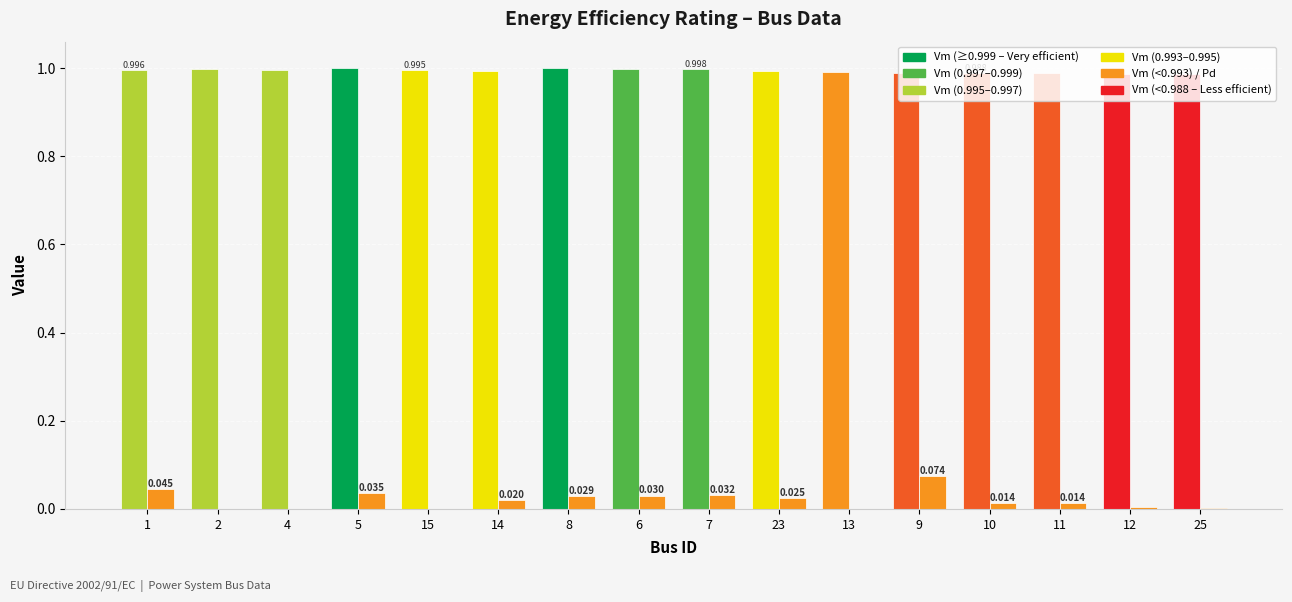

What is the label of the 8th bar from the right?

7